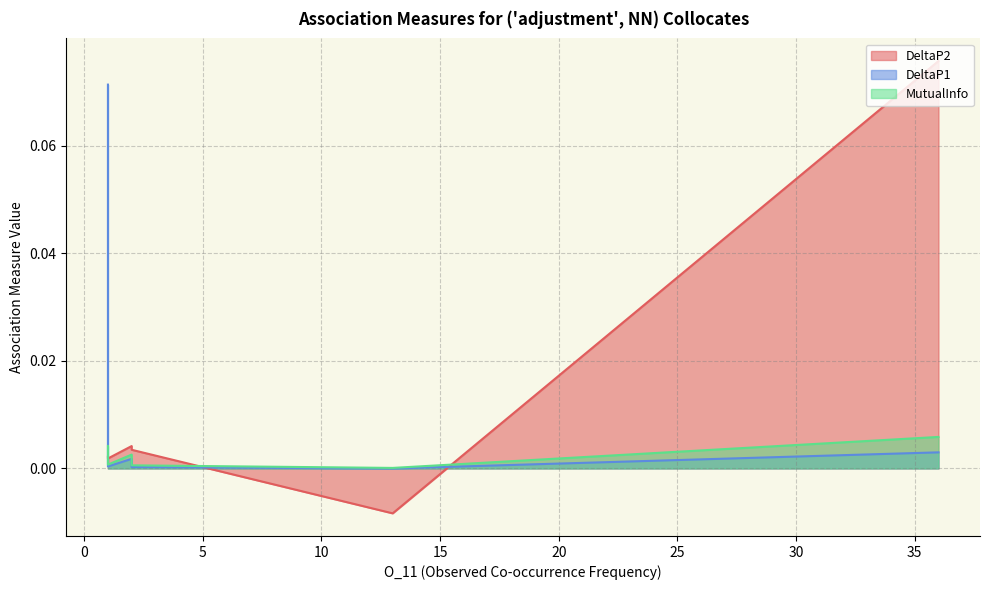

Rank the categories by DeltaP1 value from lowest to highest.

13, 2, 1, 1, 1, 1, 1, 2, 1, 1, 1, 36, 1, 1, 1